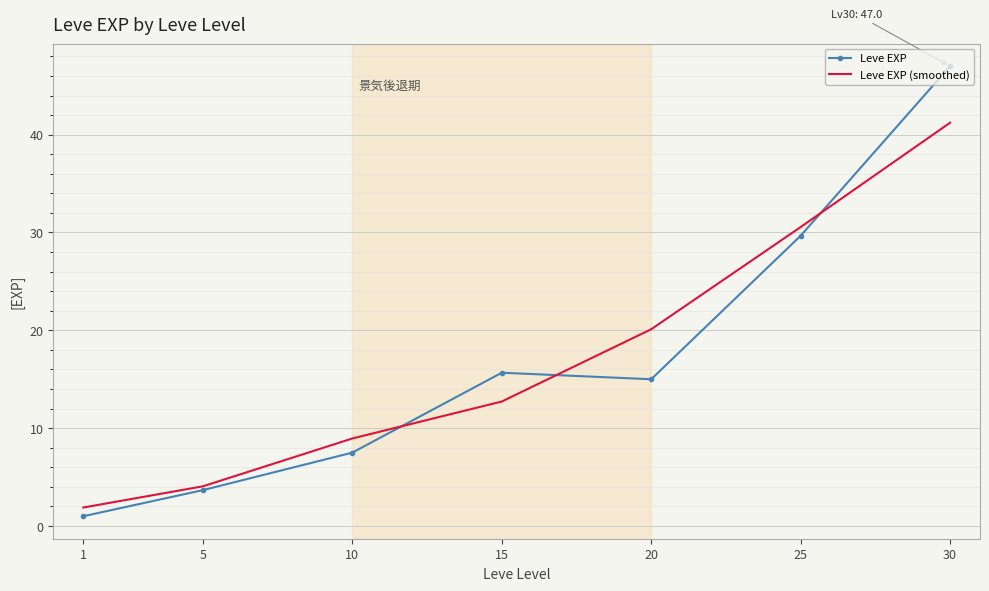

Read the Leve EXP (smoothed) value at 10.

8.9